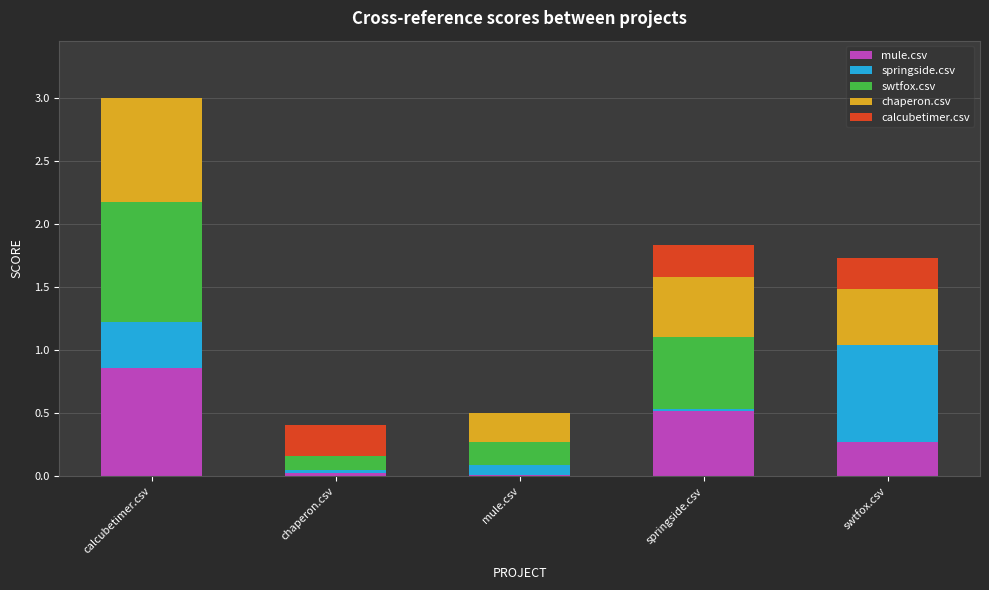

At which category is the sum across all series the highest?

calcubetimer.csv